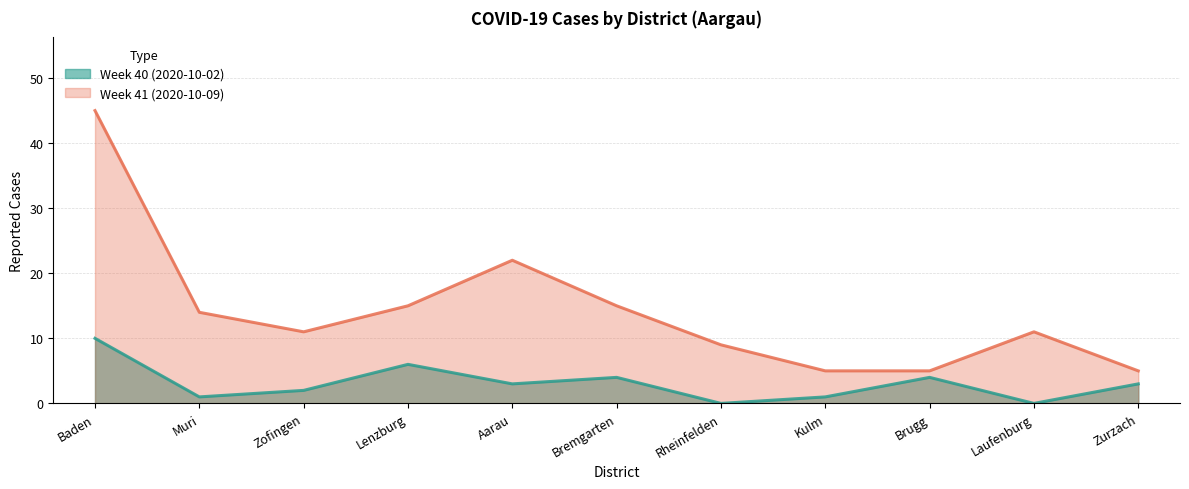

What is the difference between the maximum and second lowest values in the Week 40 (2020-10-02) series?

10